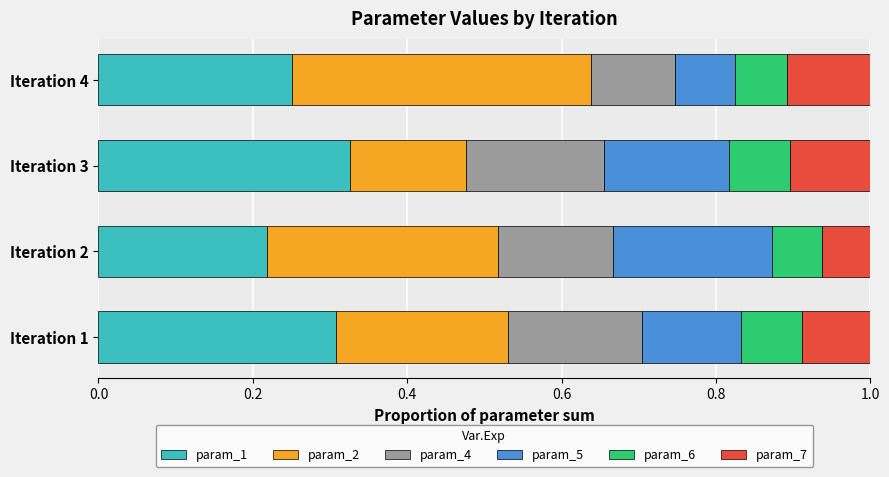

What is the total value across all series at Iteration 3?

1.0